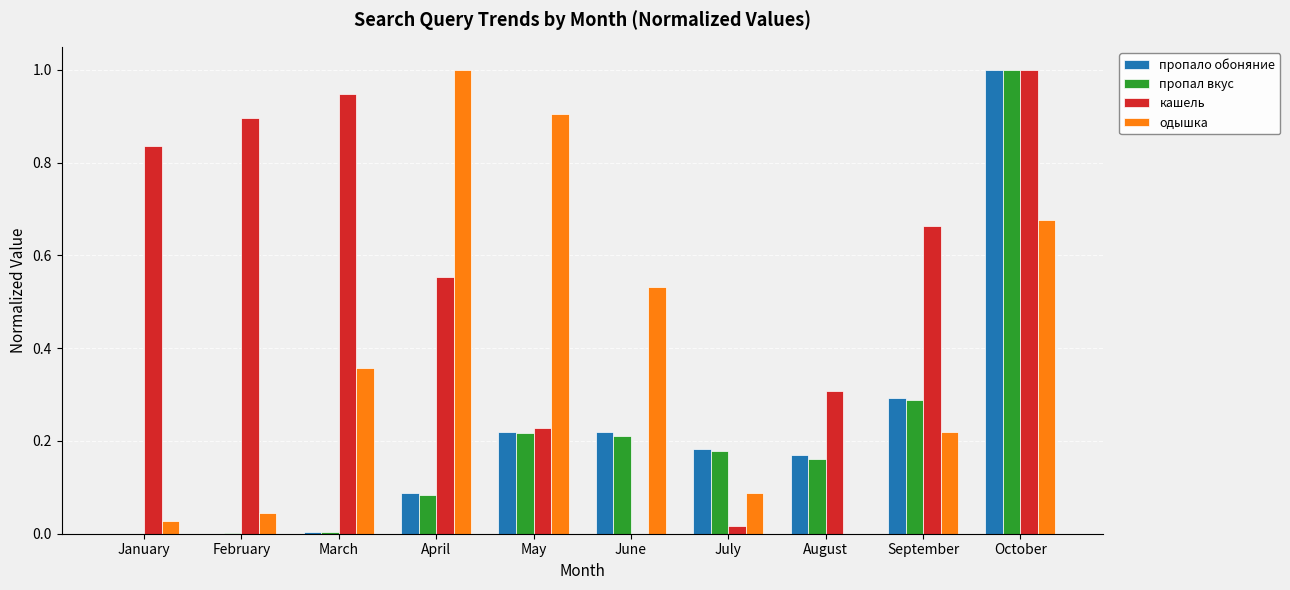

Are the bars grouped side by side (vs. stacked)?

Yes